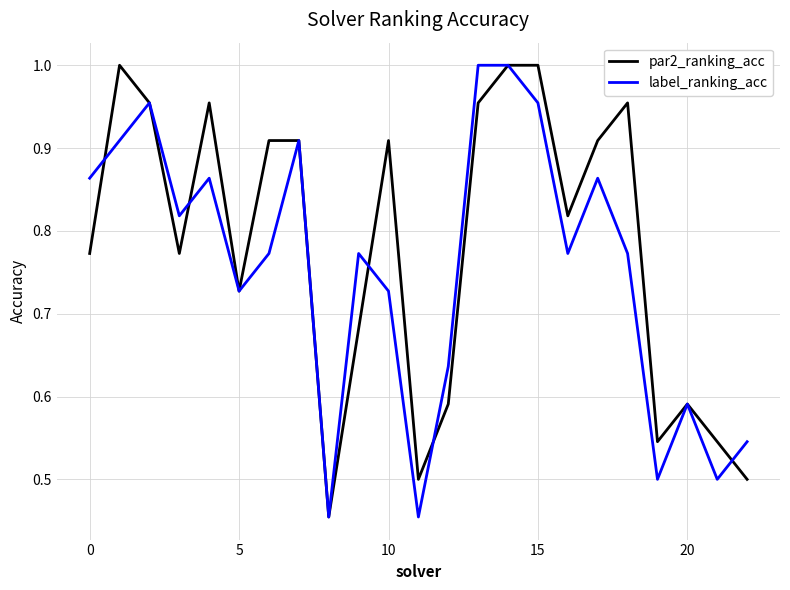

True or false: label_ranking_acc and par2_ranking_acc intersect in this chart.

True